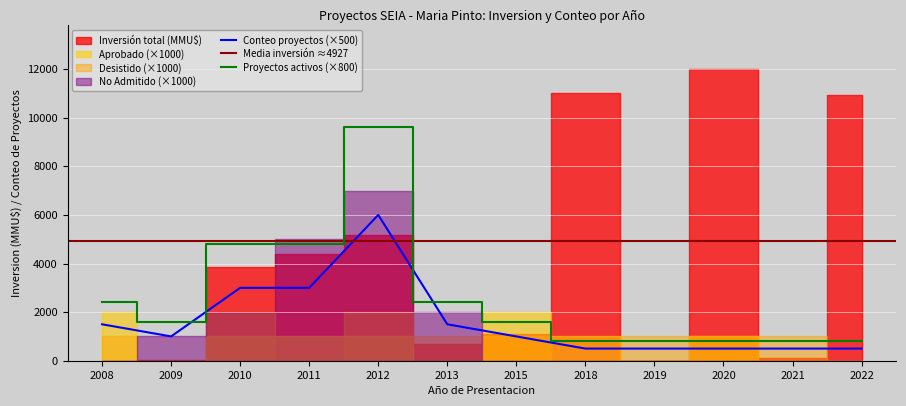

What is the difference between the highest and lowest values at 2011?

4380